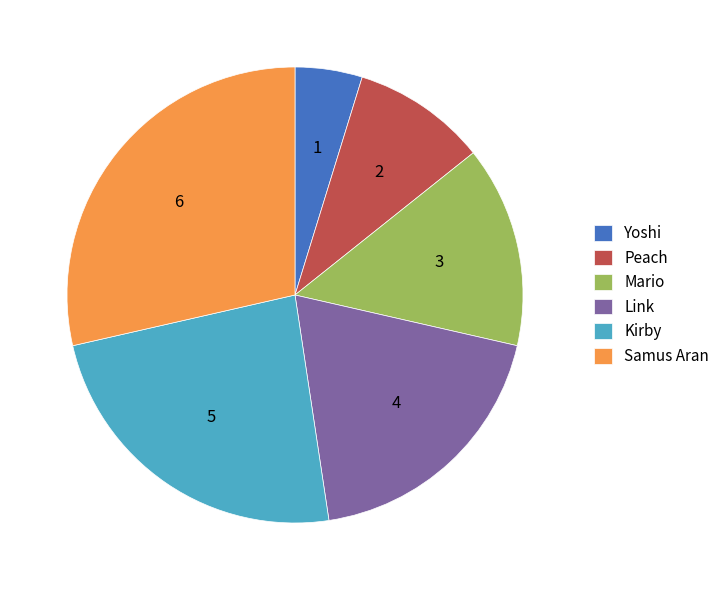

Is the sum of Peach and Yoshi greater than half?

No